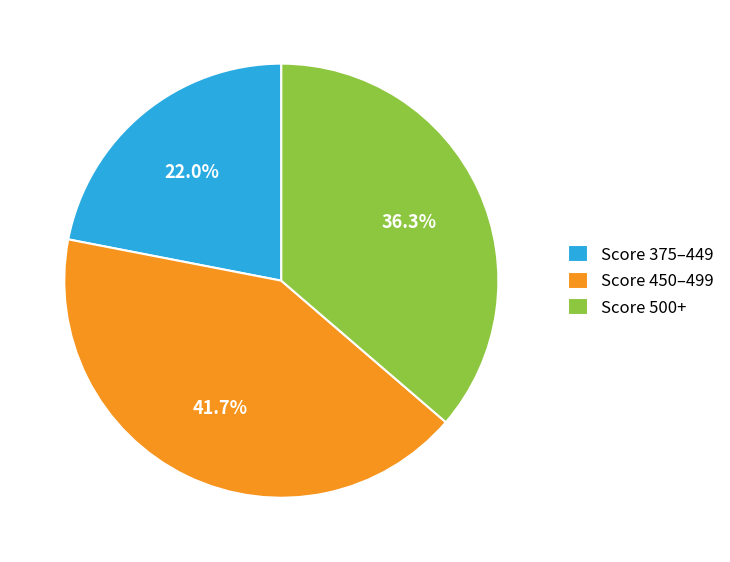

What is the largest slice in the pie chart?

Score 450–499